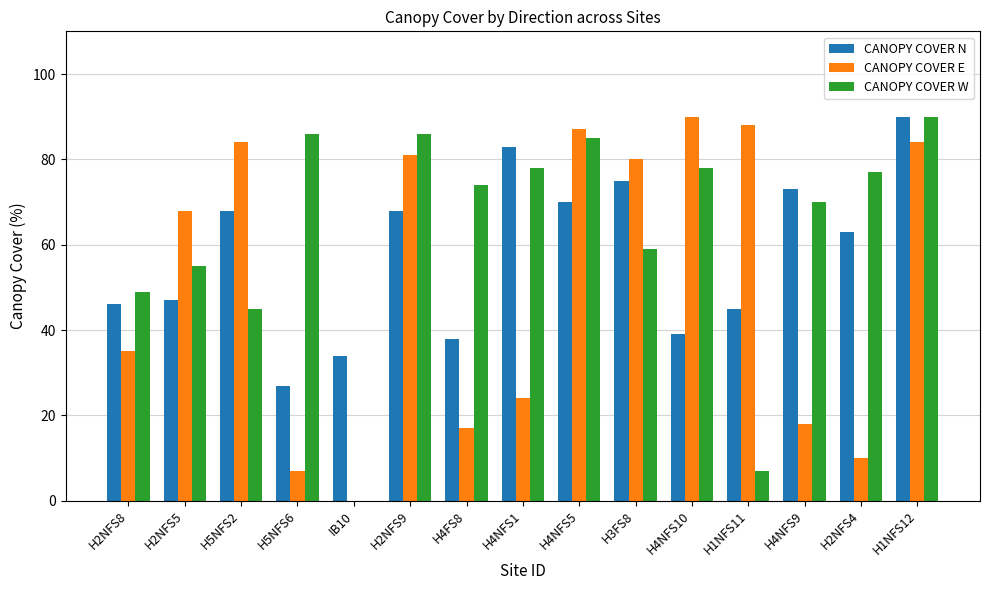

Where is CANOPY COVER N nearest to the value 58?

H2NFS4